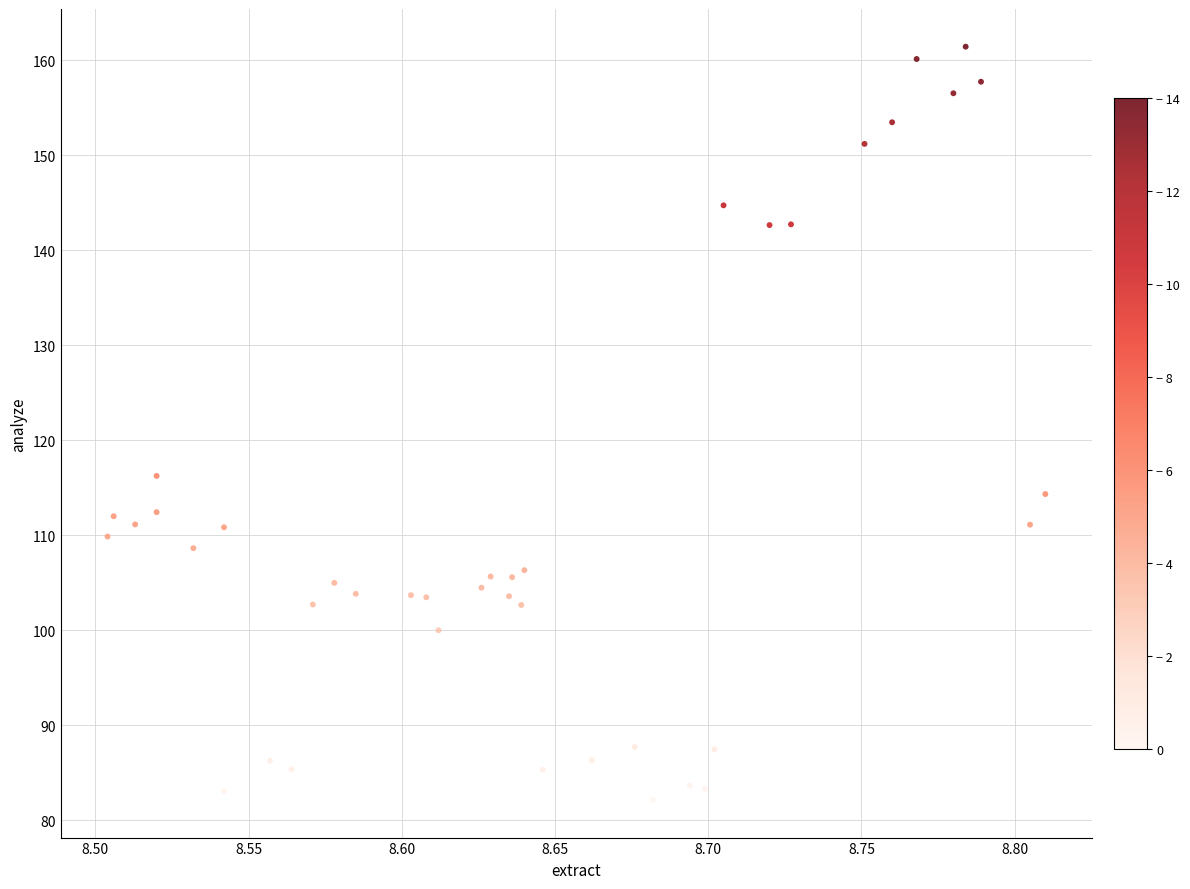

What is the range of Y values (max minus min)?

79.3